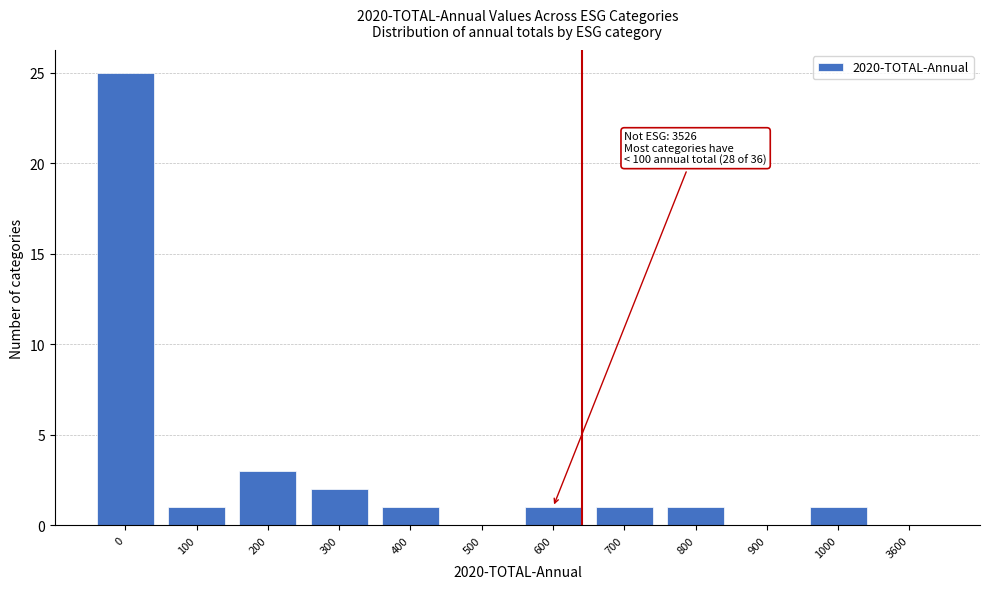

Reading left to right, extract all data points from this chart.

0=25	100=1	200=3	300=2	400=1	500=0	600=1	700=1	800=1	900=0	1000=1	3600=0